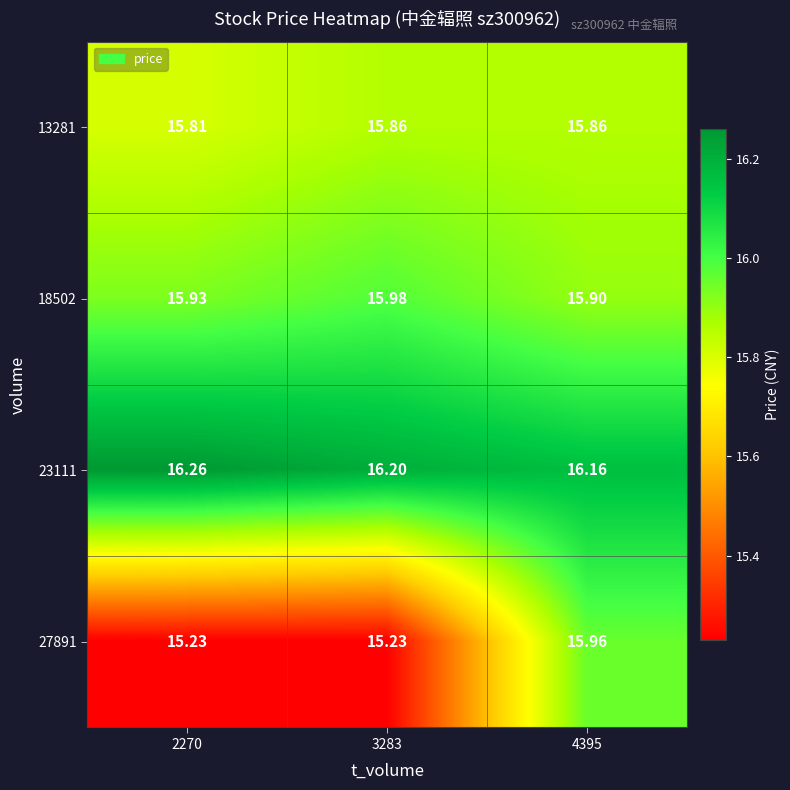

Is the value of 18502 at 4395 greater than the value of 23111 at 4395?

No